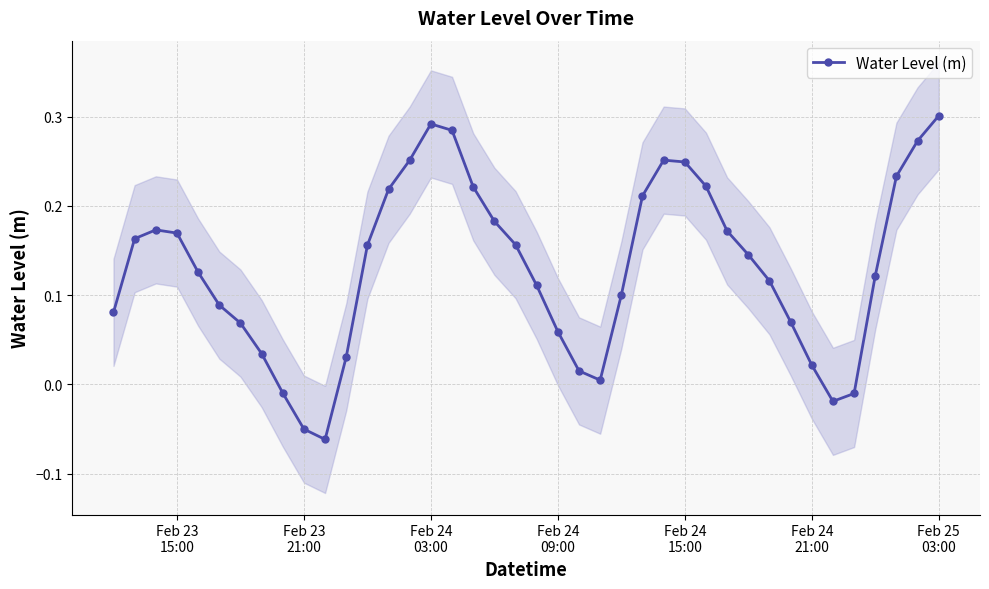

True or false: Water Level (m) has more than 1 interior local peaks.

True